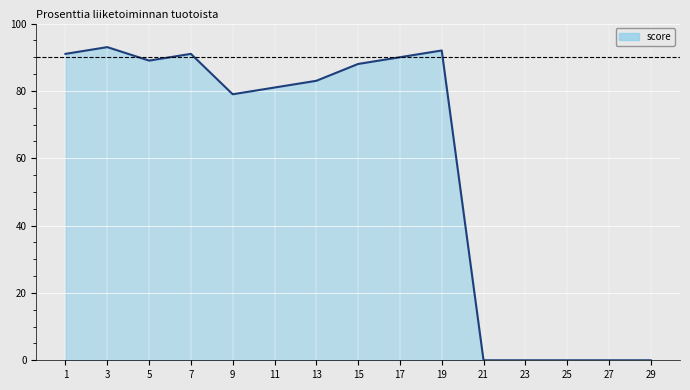

At which label is the value closest to 46?

9